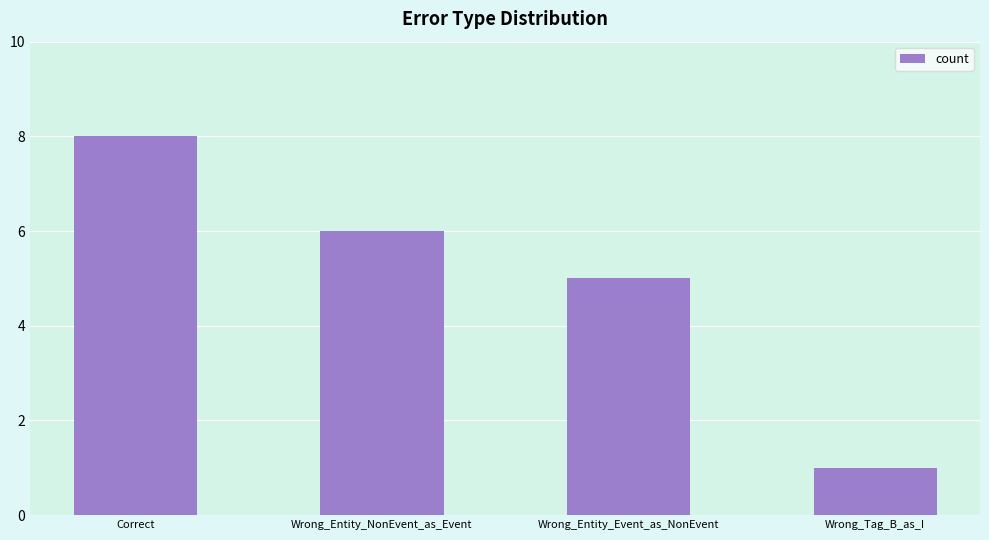

The value at Correct is 8. True or false?

True